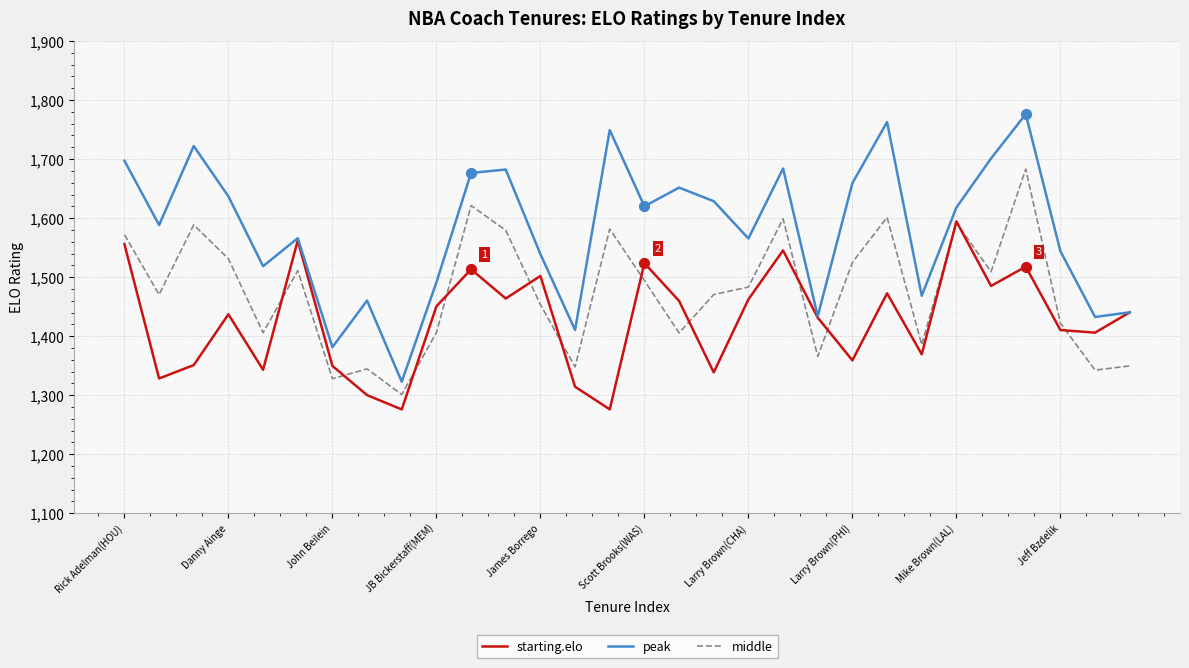

Which series has the largest total across all categories?

peak